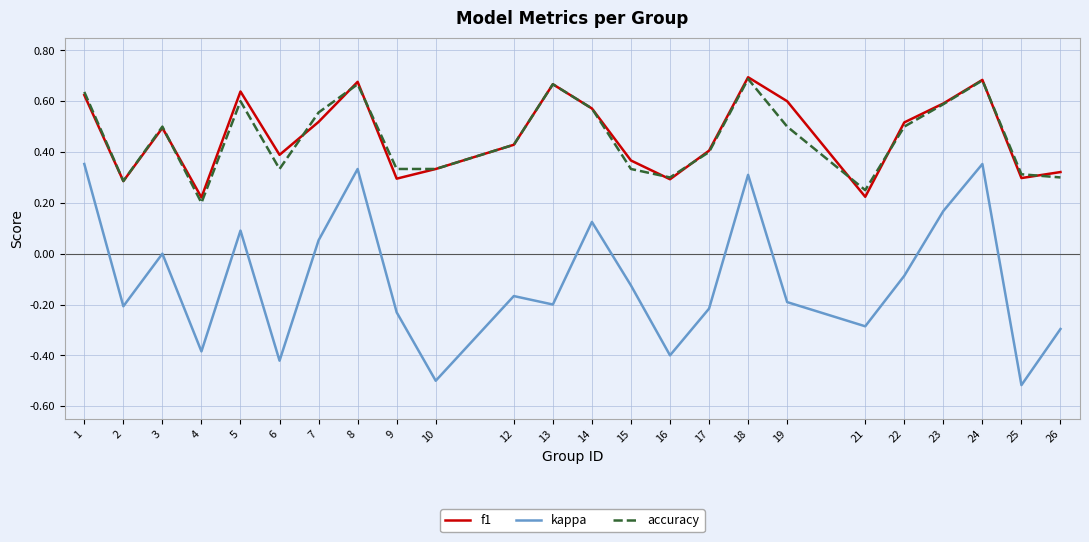

Is the value of accuracy at 15 greater than the value of f1 at 13?

No